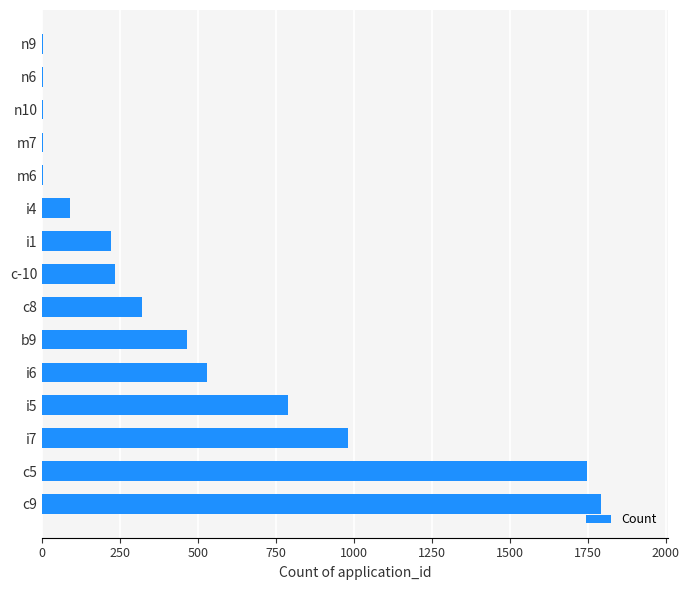

At which category does the chart reach its peak across all series?

c9